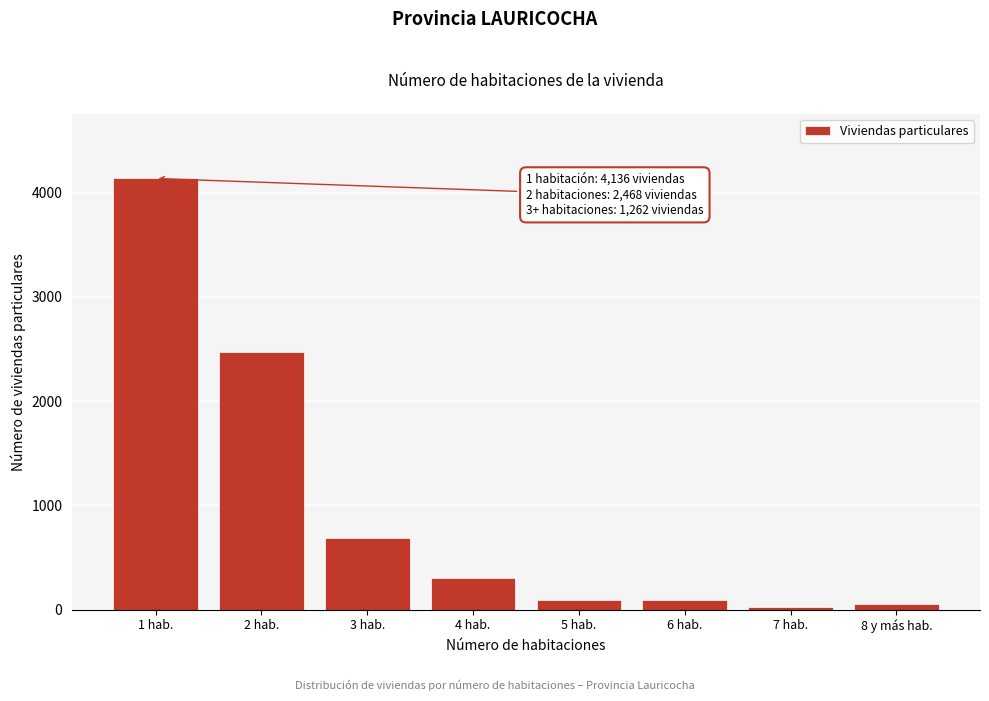

At which label is the value closest to 2083?

2 hab.